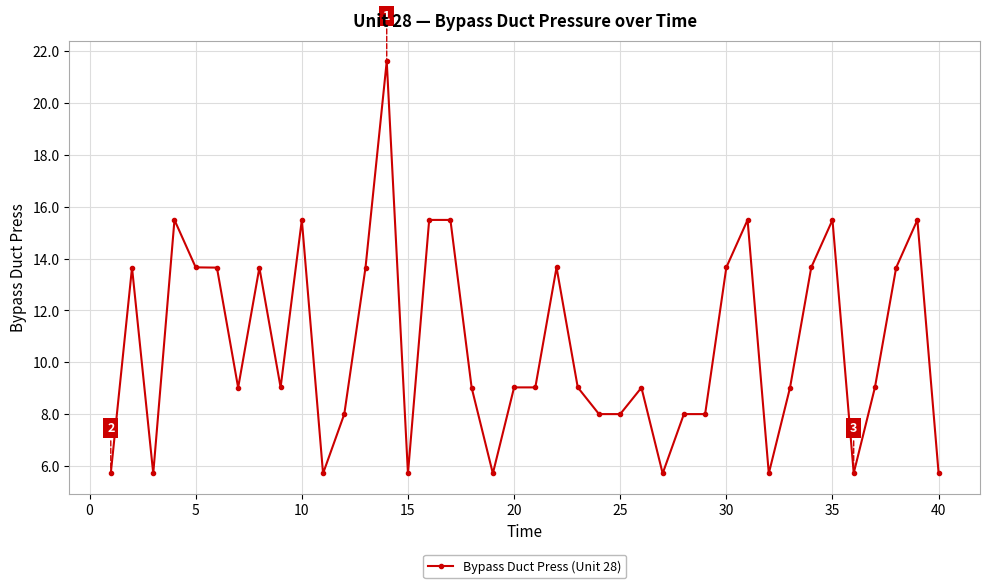

How many lines are shown in the chart?

1